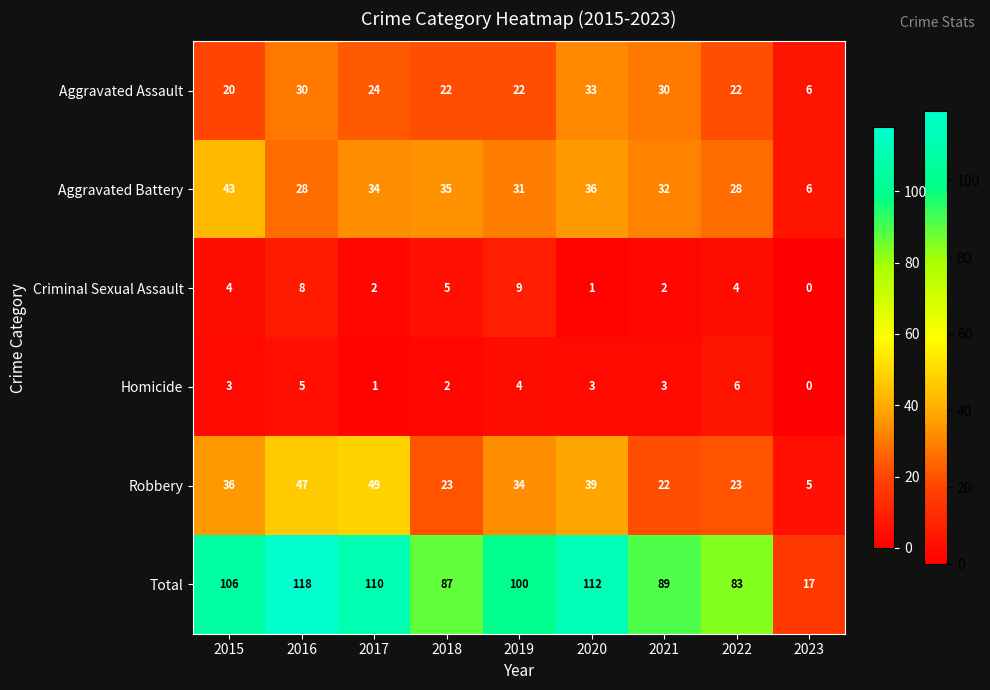

Which series has the largest total across all categories?

Total